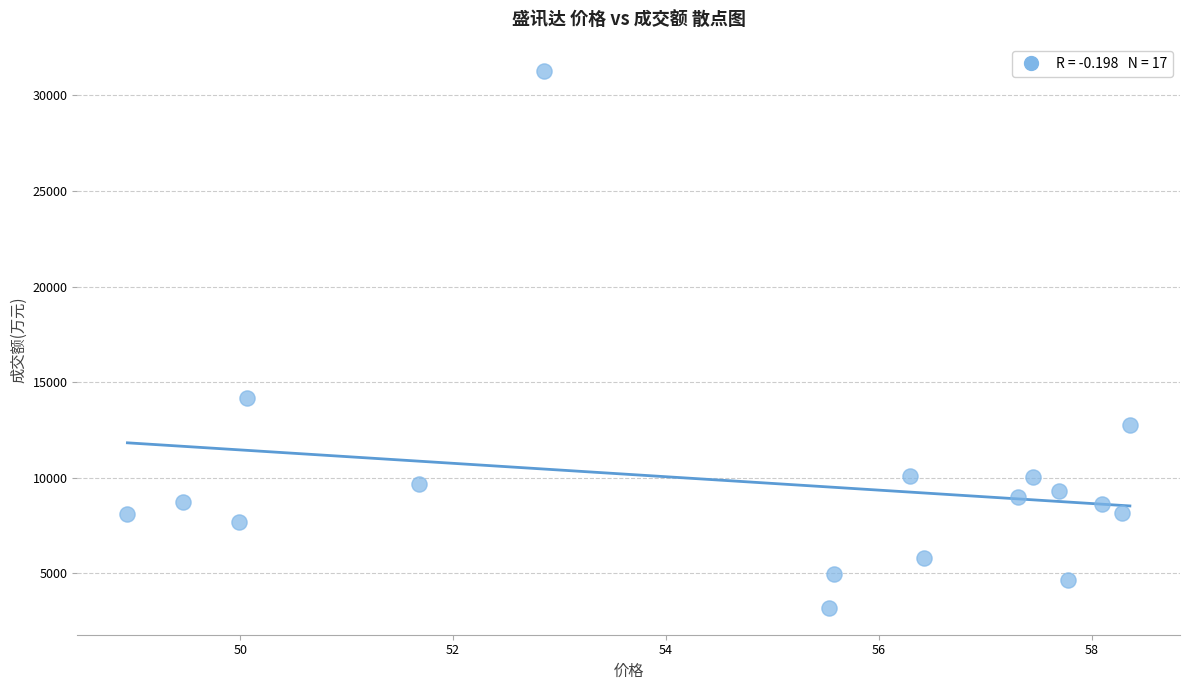

What Y value in the scatter plot is closest to 17230?

14152